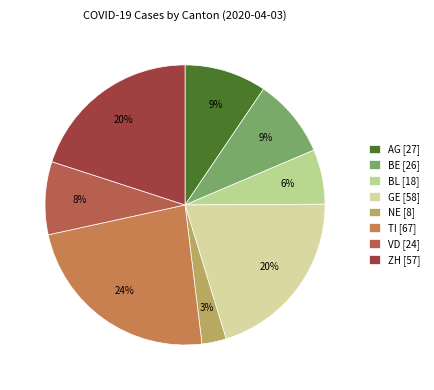

What is the total percentage of ZH and GE?

40.4%